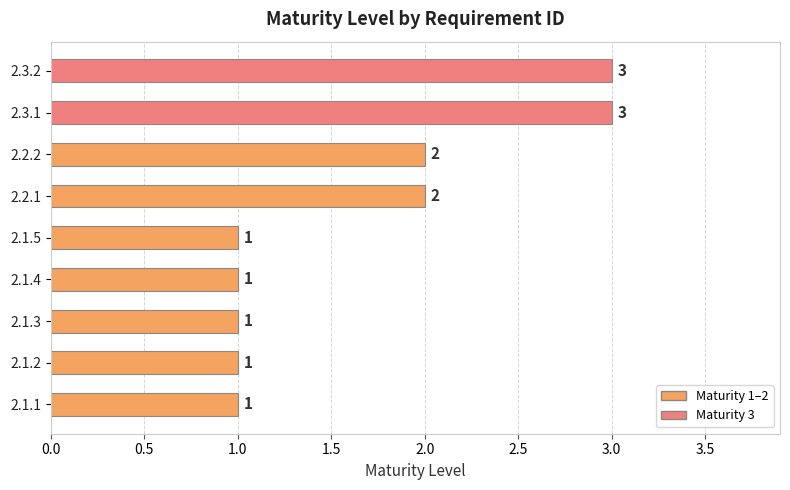

Between 2.3.1 and 2.1.2, which is larger?

2.3.1